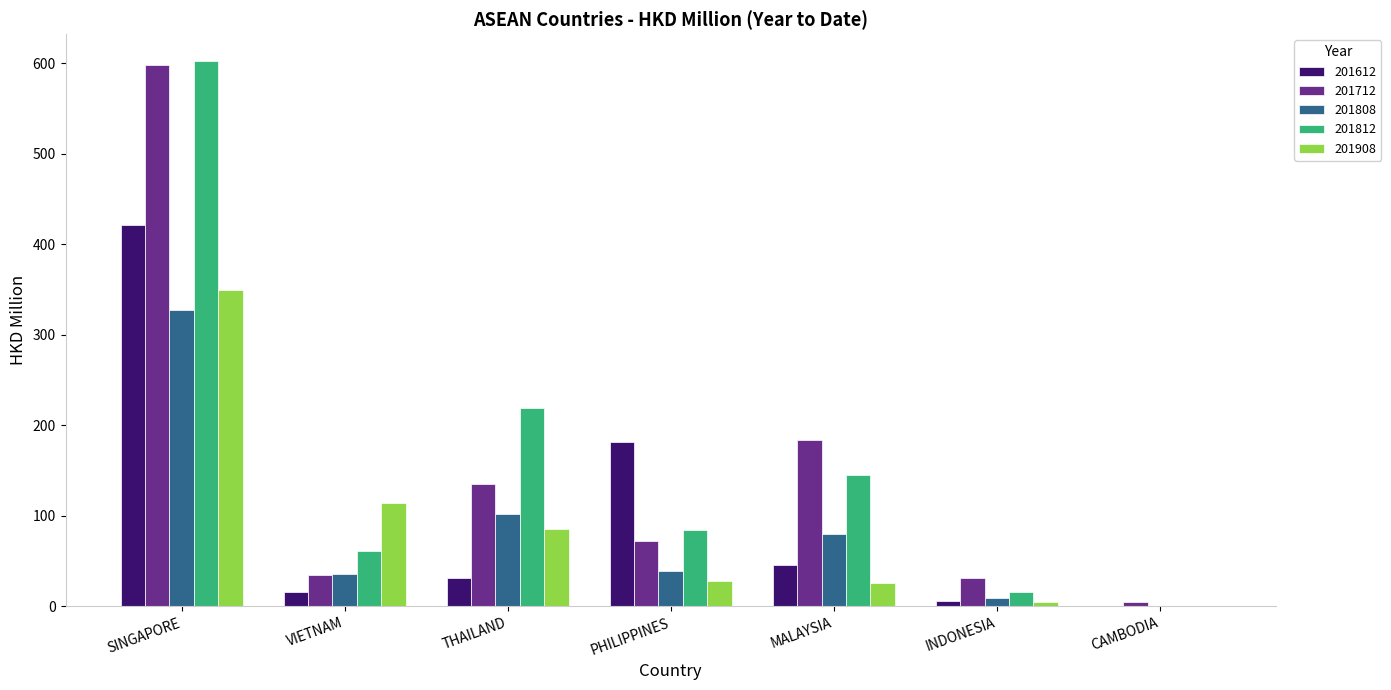

The 201712 series shows 598.7 at SINGAPORE. True or false?

True